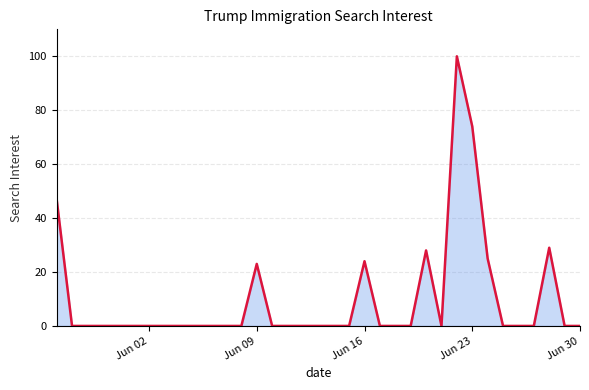

Reading left to right, what are all the values shown in this chart?

47	0	0	0	0	0	0	0	0	0	0	0	0	23	0	0	0	0	0	0	24	0	0	0	28	0	100	74	25	0	0	0	29	0	0